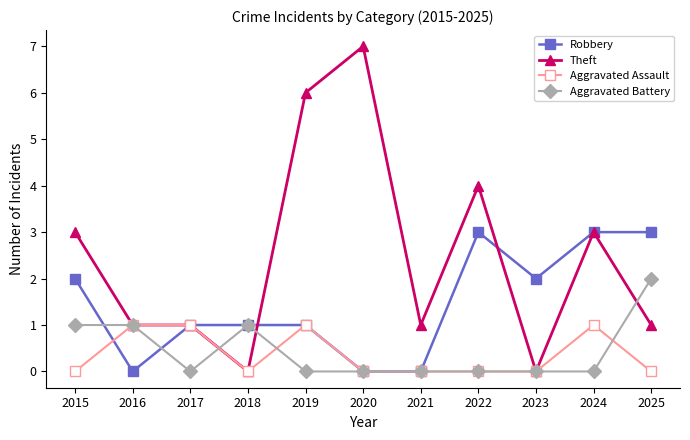

What is the total value across all series at 2022?

7